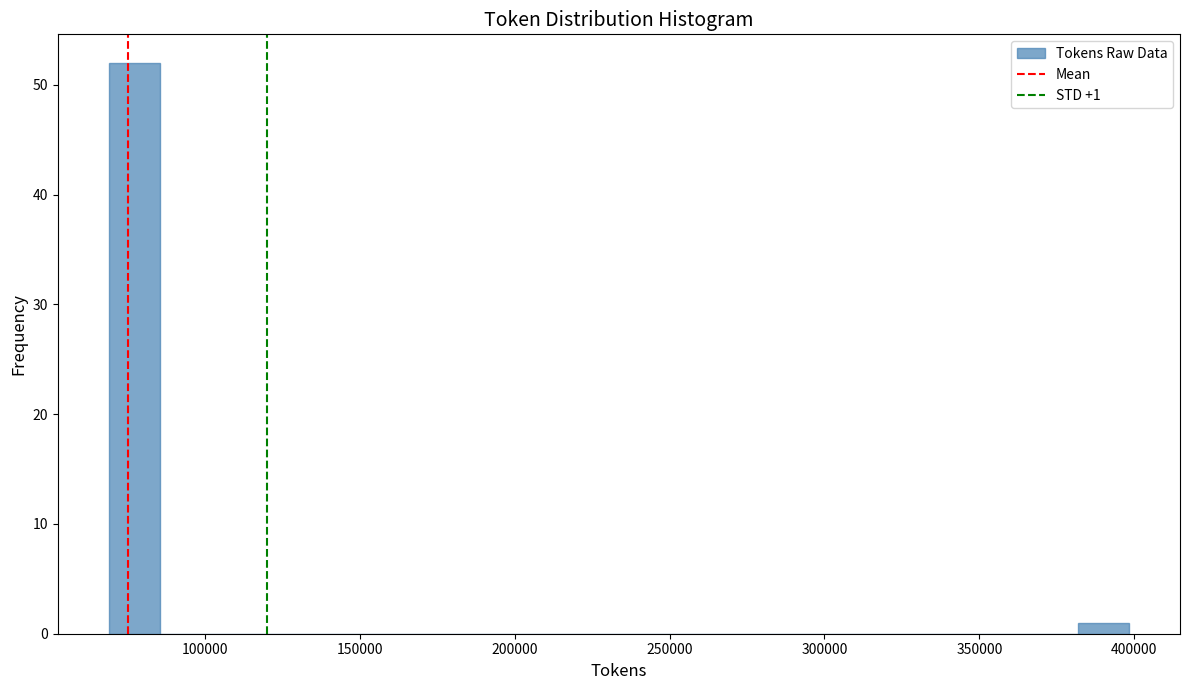

Read against the x-axis, roughly where is the centre of the tallest bar?

75000